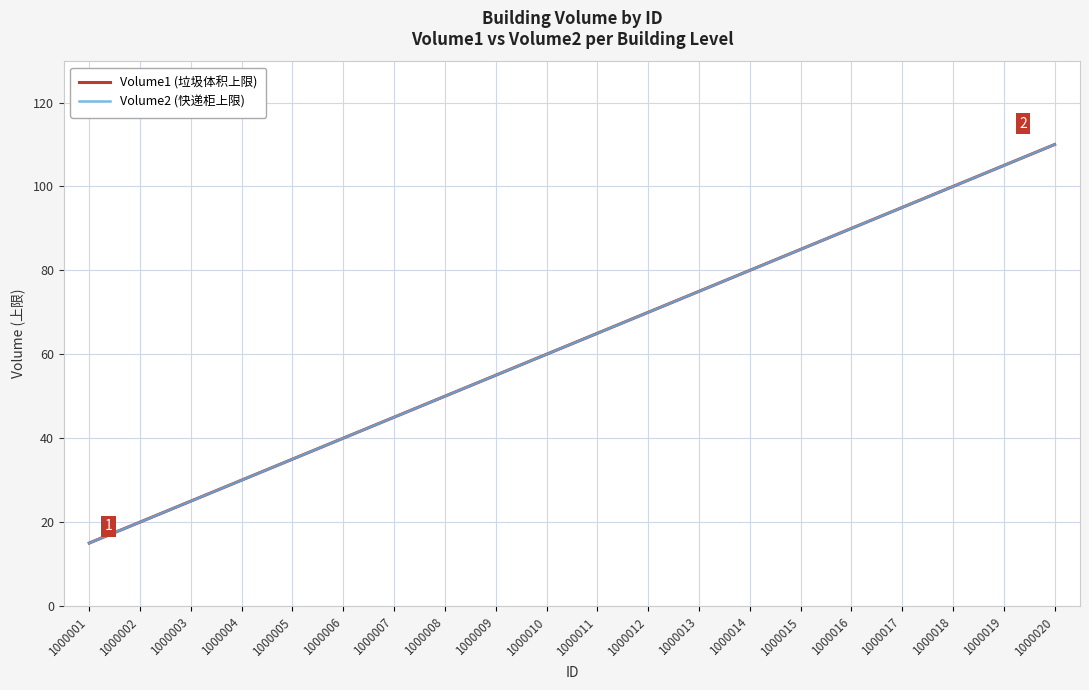

True or false: Volume2 (快递柜上限) and Volume1 (垃圾体积上限) cross at least once.

False